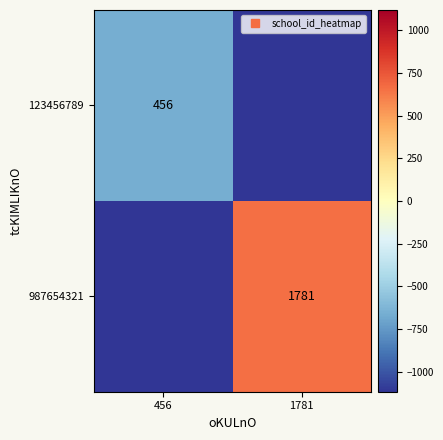

How many distinct data groups are displayed?

2